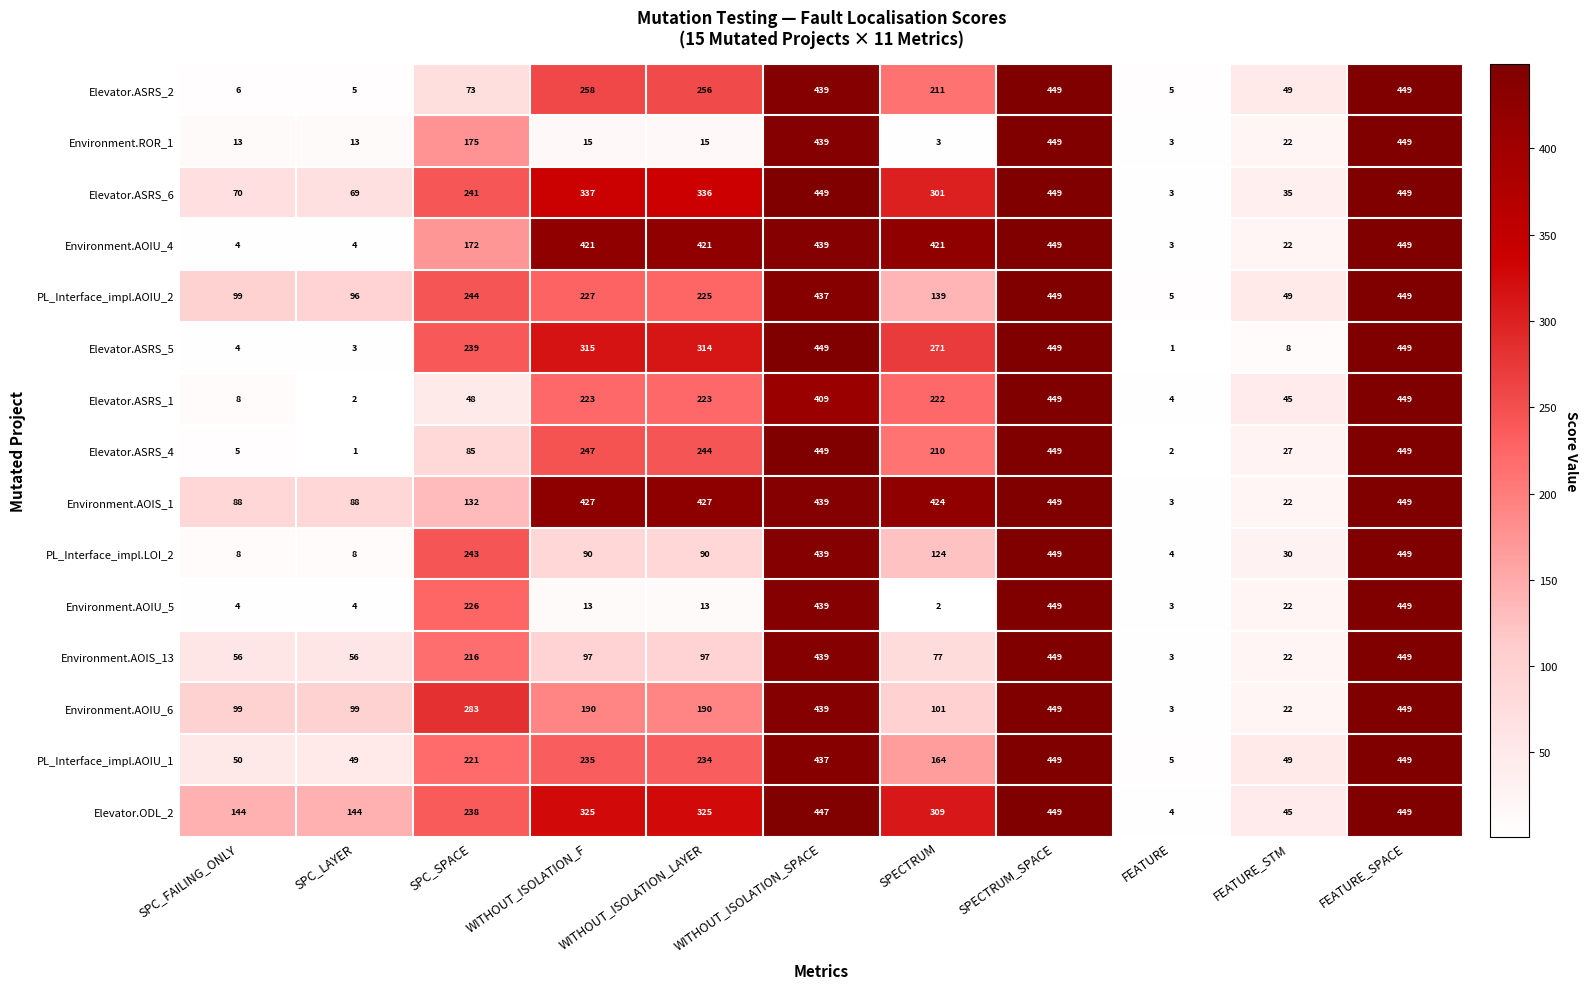

Where does the Environment.AOIS_1 series first go above 424?

WITHOUT_ISOLATION_F